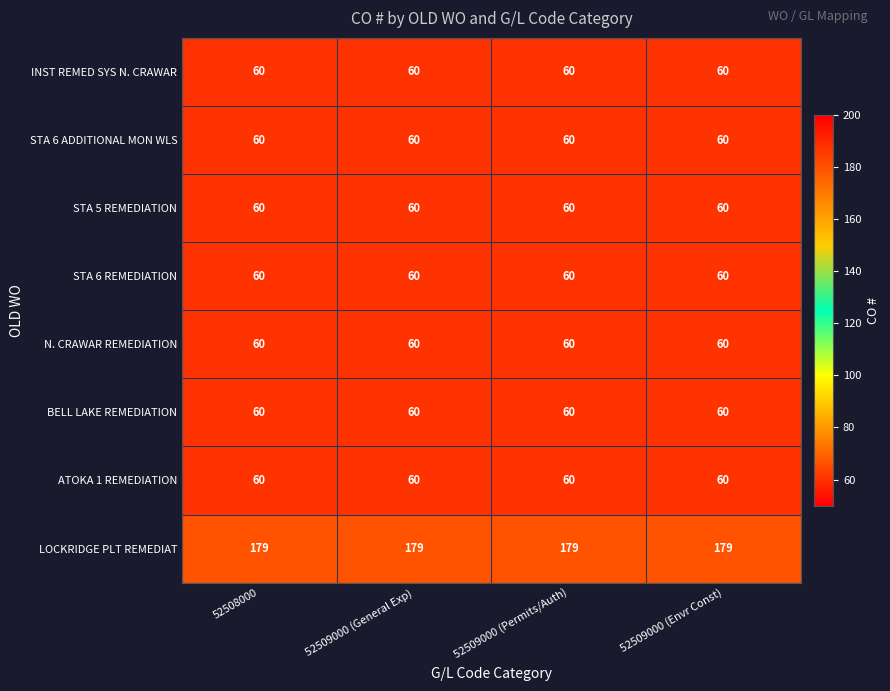

What is the maximum value shown in the chart?

179